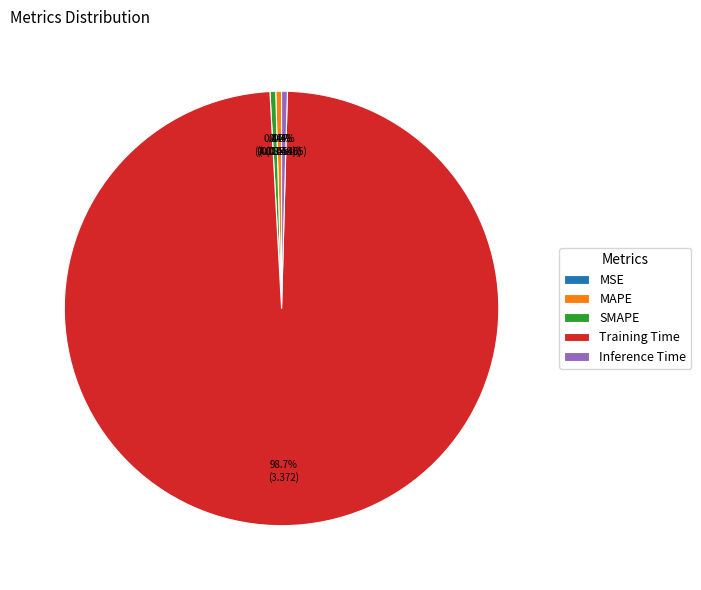

Is there a majority slice in this chart?

Yes